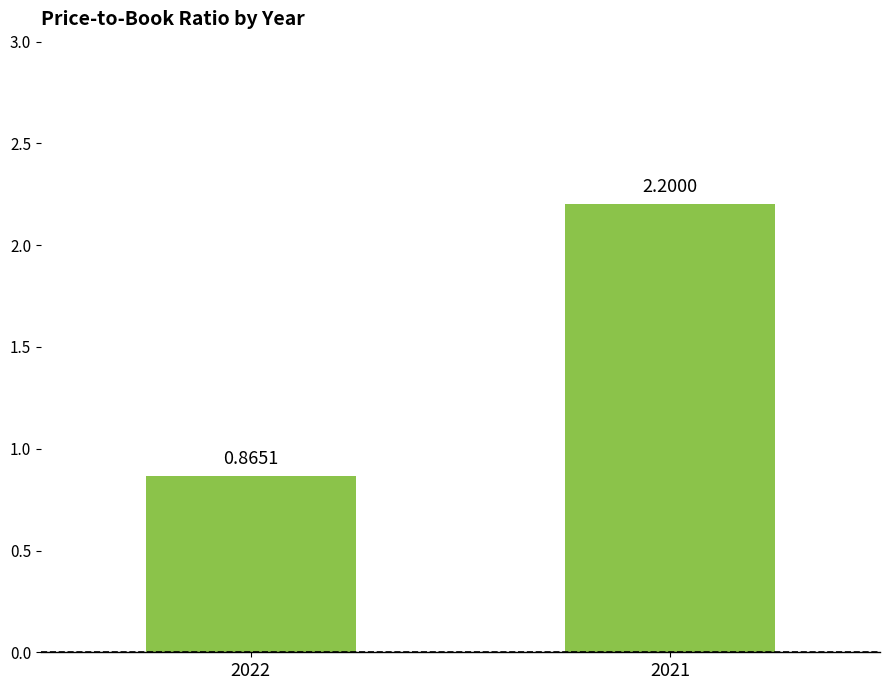

How many values exceed 2?

1